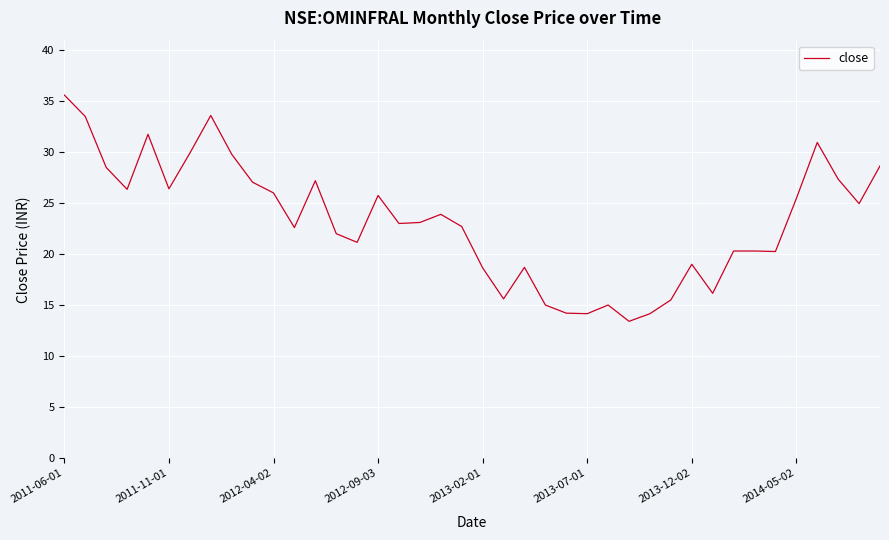

What is the minimum value shown in the chart?

13.4